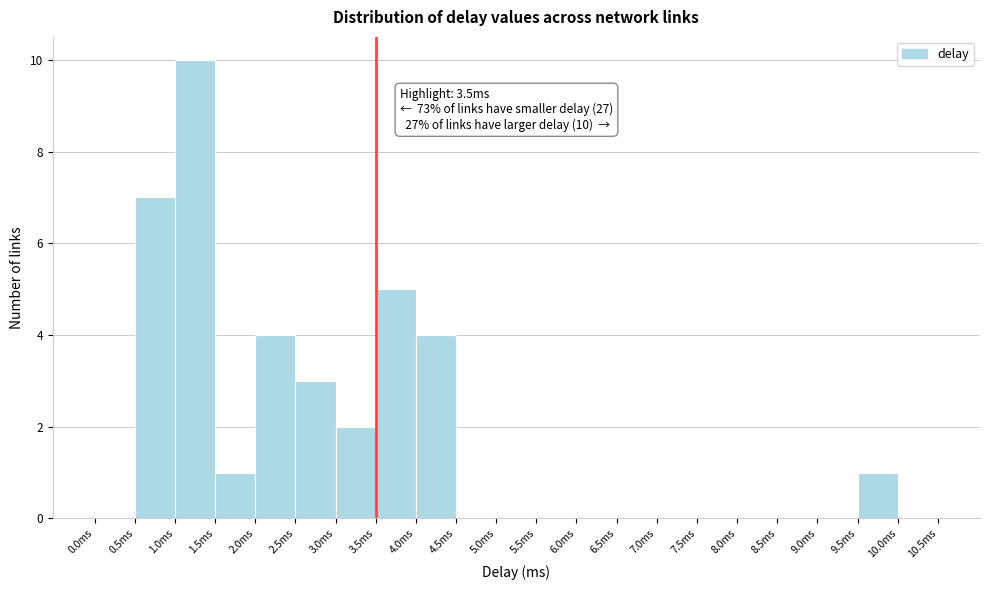

Over which range of the x-axis is the bar tallest?

1.0 to 1.5